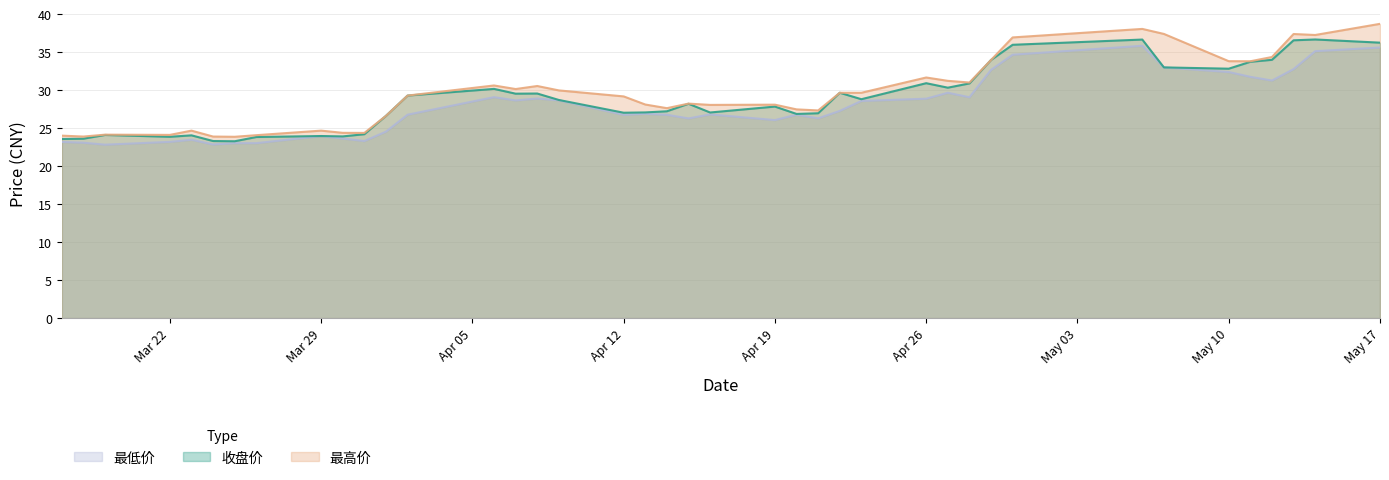

Which series has the largest range (max minus min)?

最高价